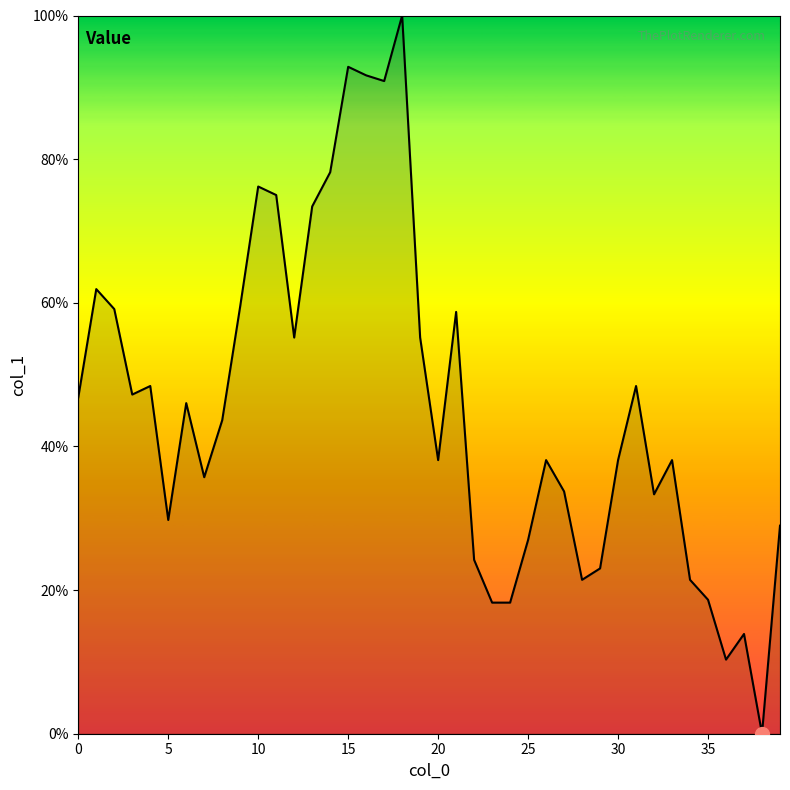

What is the difference between the maximum and minimum values?

100.0